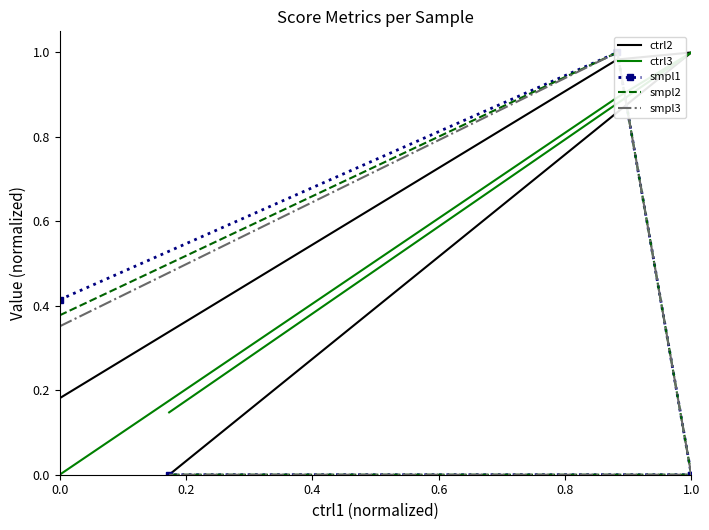

At how many categories does at least one series exceed 0?

5